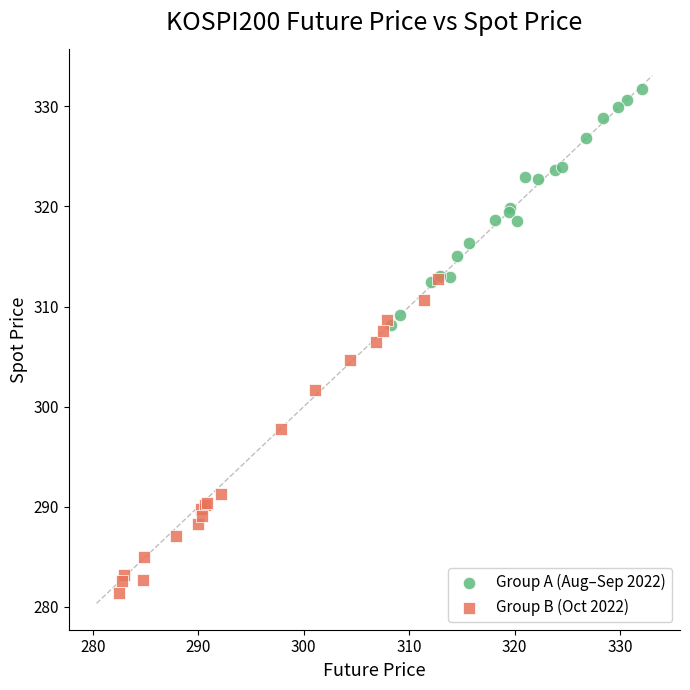

Which series has the largest Y range (max minus min)?

Group B (Oct 2022)